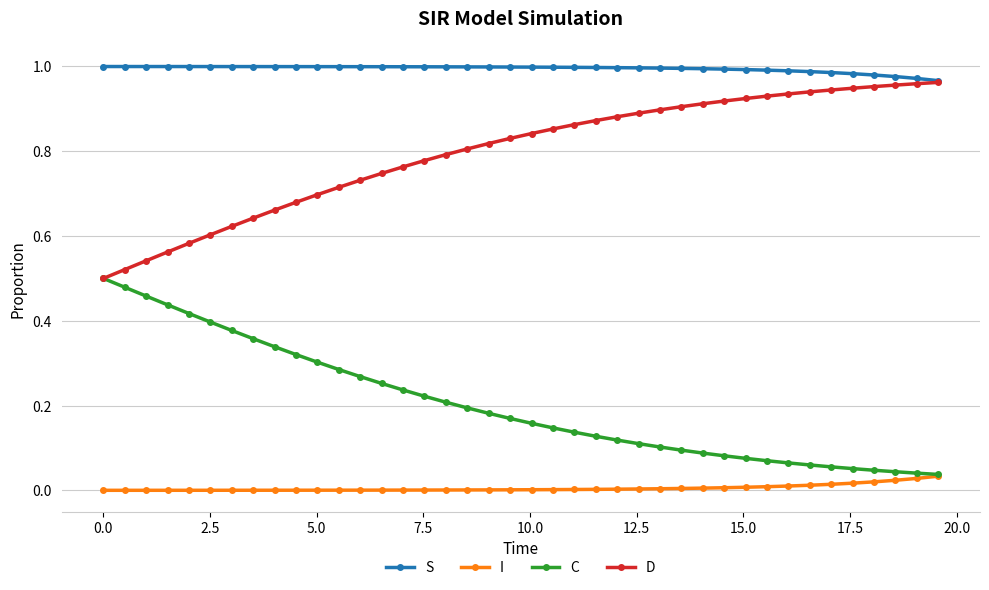

Rank the series by their average value, from highest to lowest.

S, D, C, I